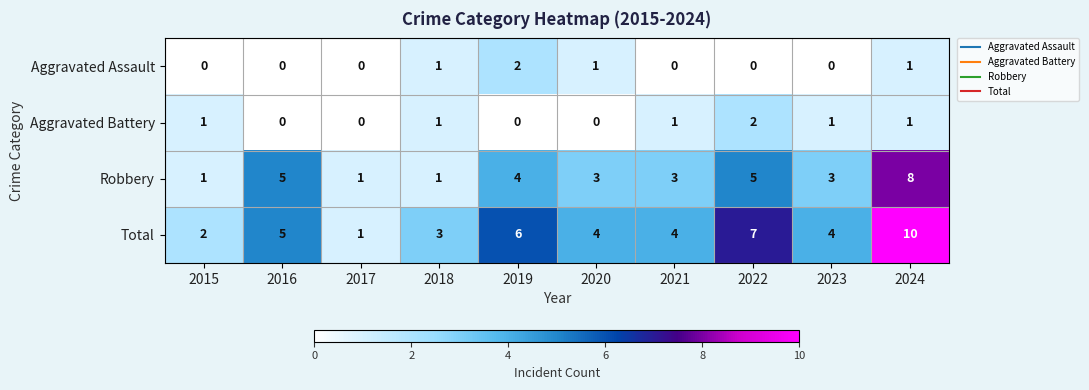

True or false: Total has a value of 6 at 2019.

True